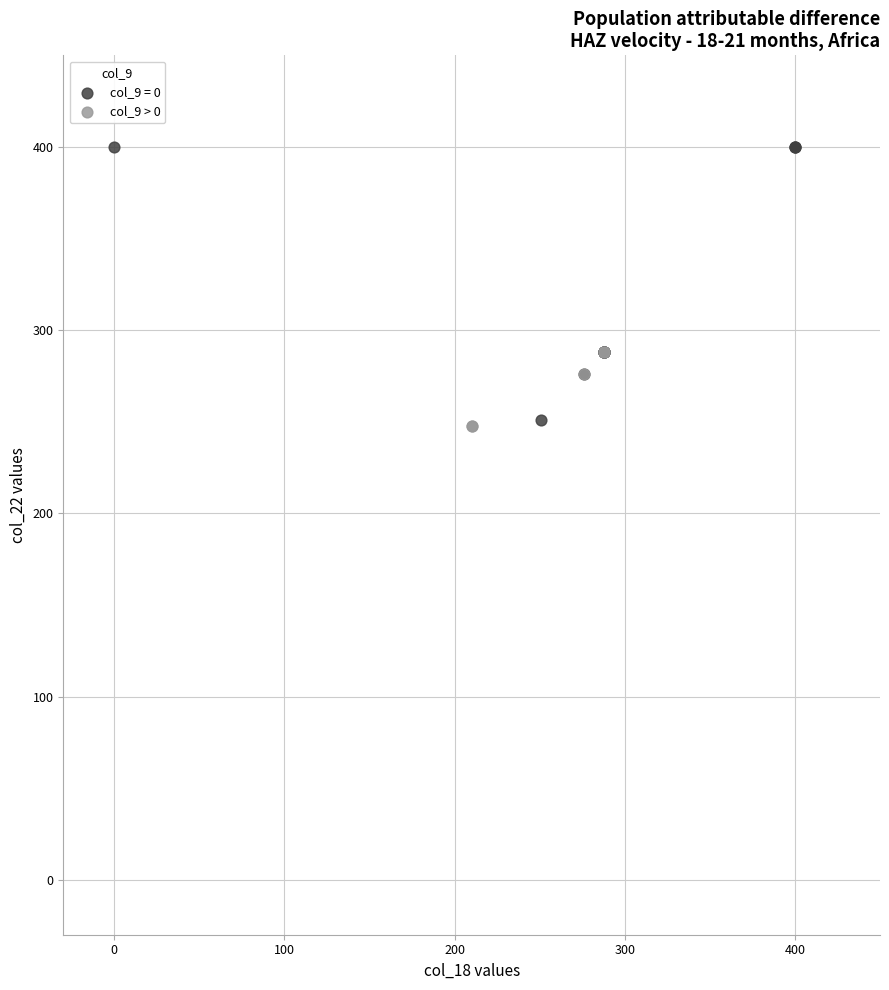

Which series reaches the maximum Y coordinate?

col_9 = 0